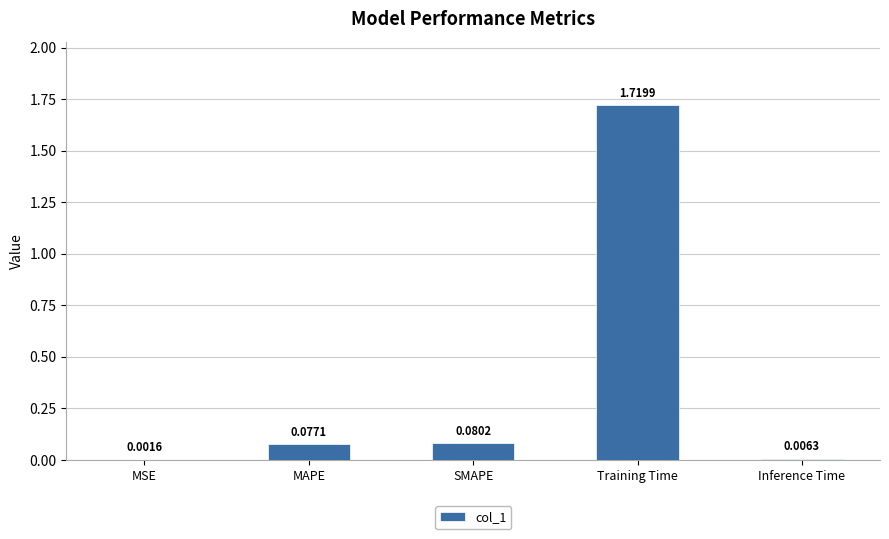

Which has a higher value, SMAPE or Training Time?

Training Time